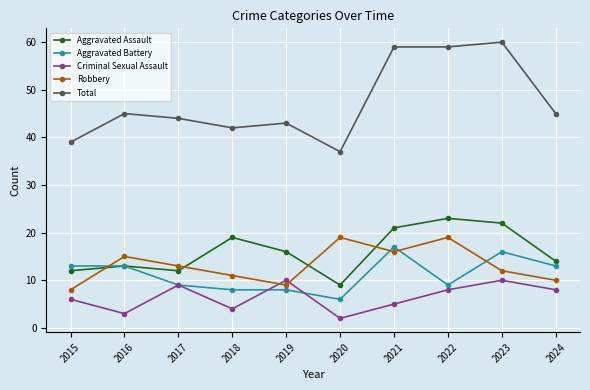

Rank the series at 2021 from highest to lowest value.

Total, Aggravated Assault, Aggravated Battery, Robbery, Criminal Sexual Assault